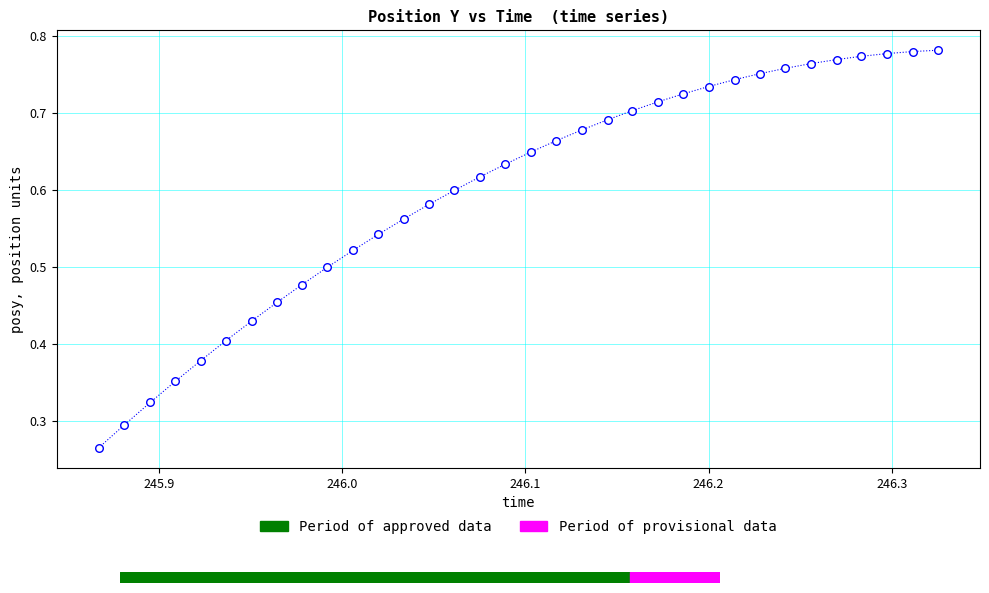

Is this an area chart (filled region under the line)?

No